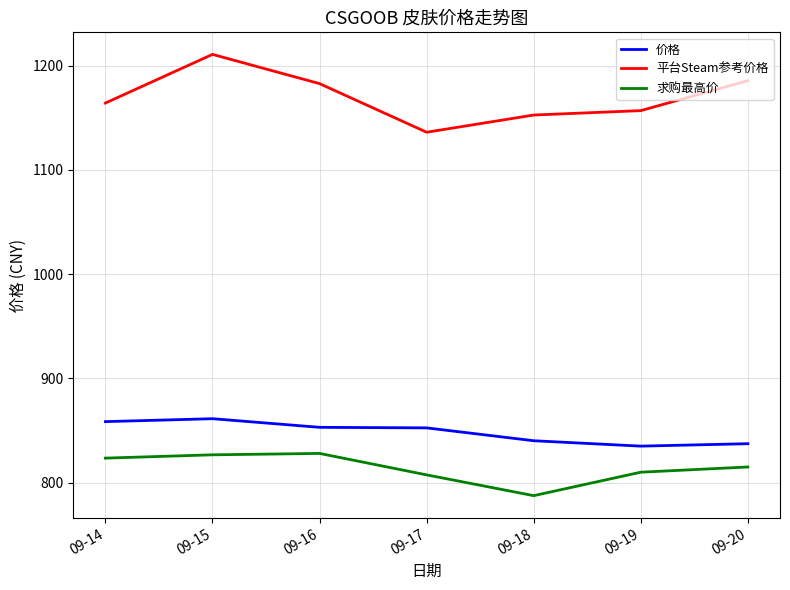

What is the difference between the 平台Steam参考价格 values at 09-20 and 09-17?

49.5